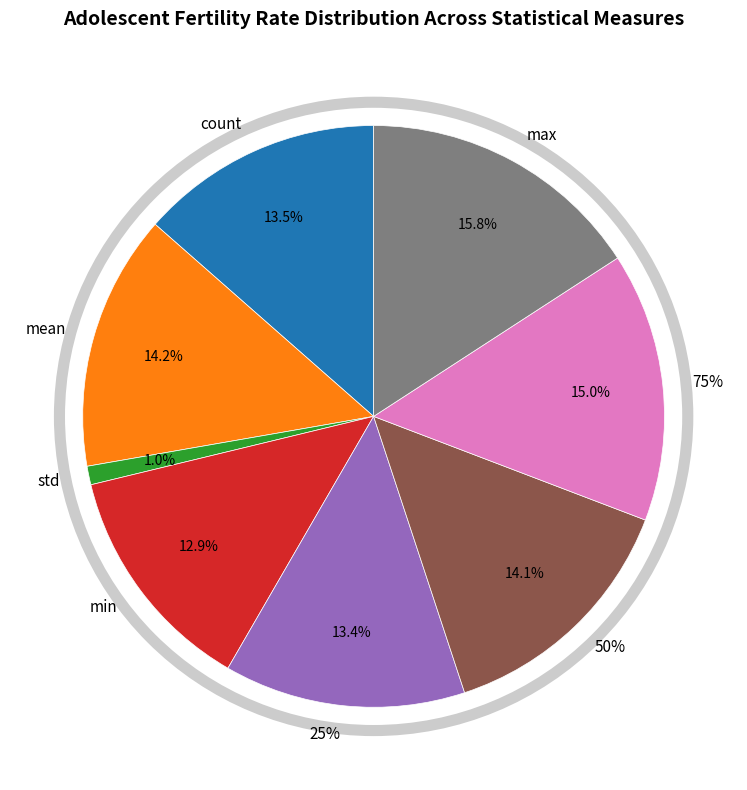

Does max account for over 50% of the chart?

No